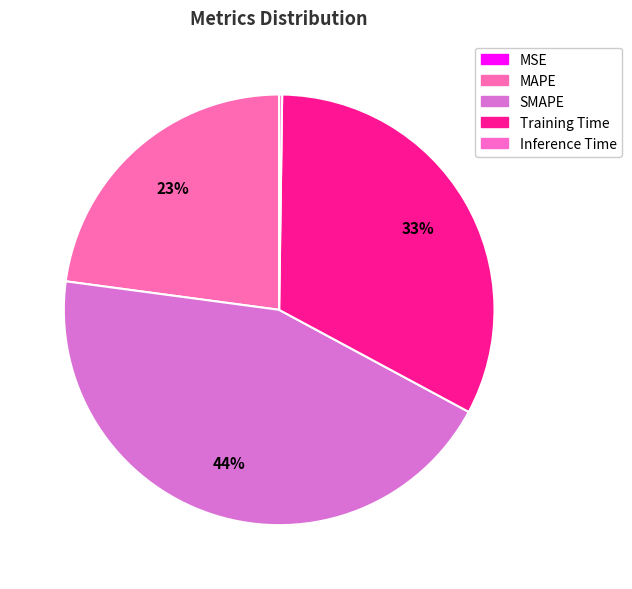

Combined, do MAPE and SMAPE account for over 50%?

Yes